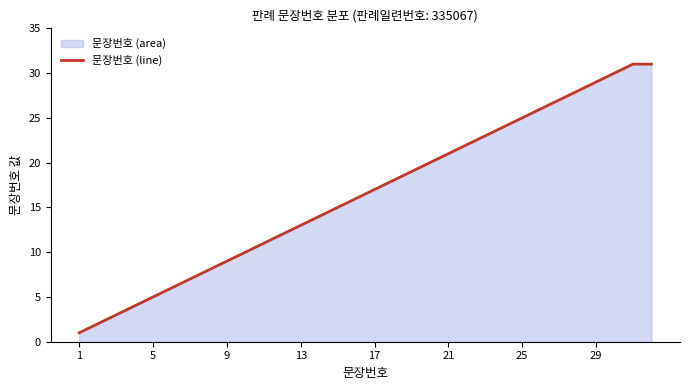

True or false: the data shows 21 at 21.

True